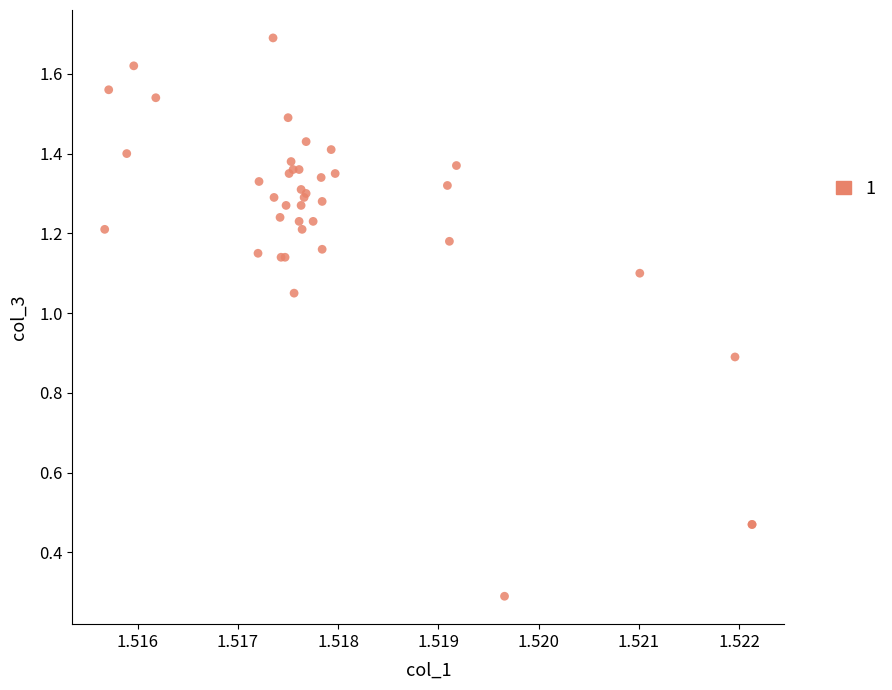

What Y value in the scatter plot is closest to 0?

0.3